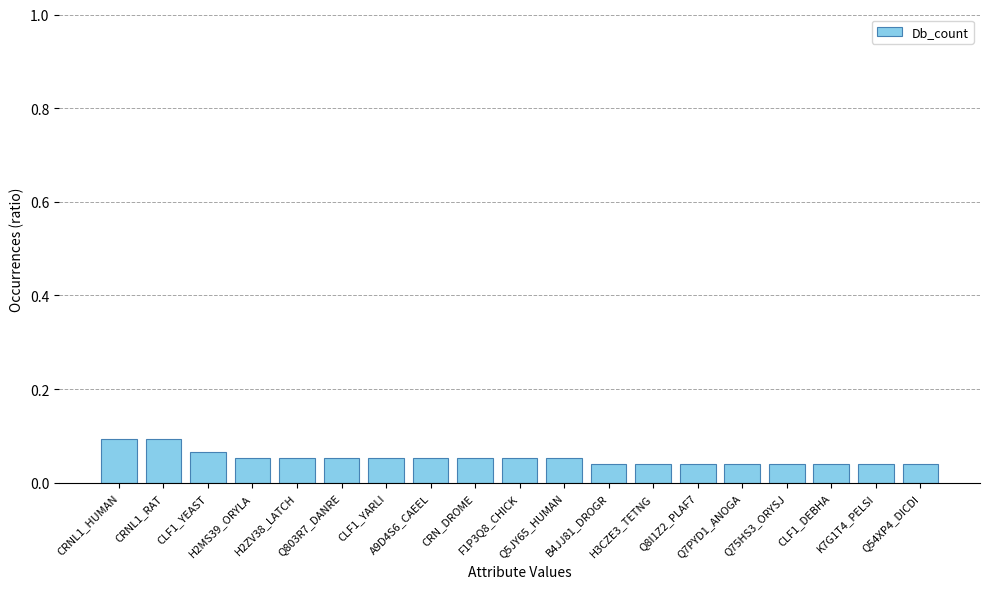

What is the sum of all values?

1.0